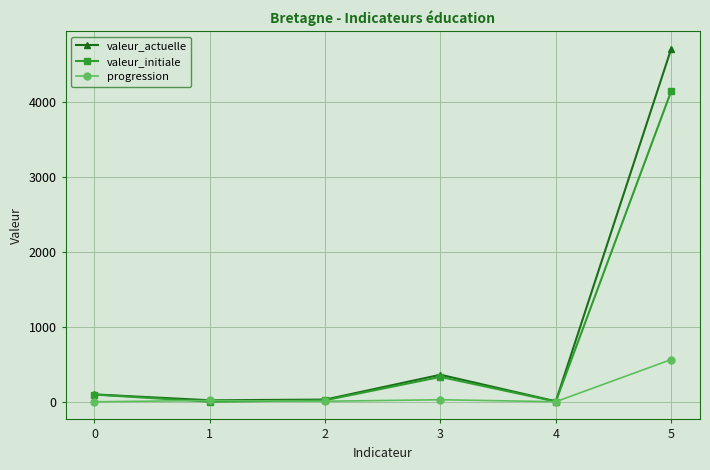

Count the number of data series in this chart.

3